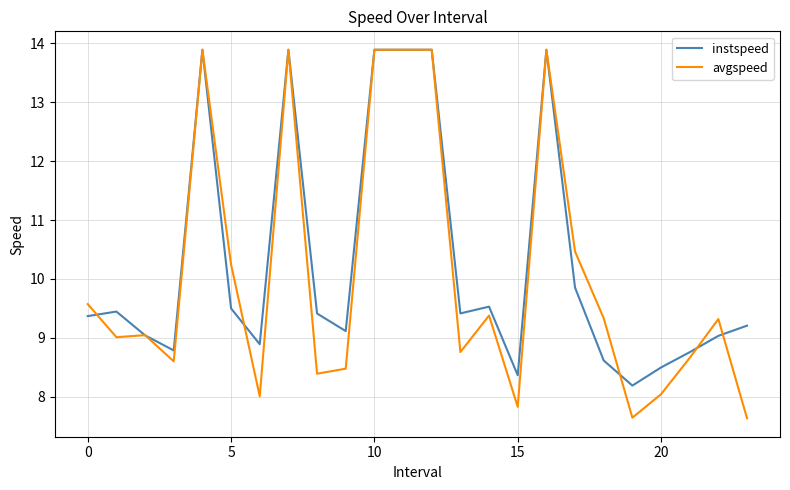

How many lines are shown in the chart?

2